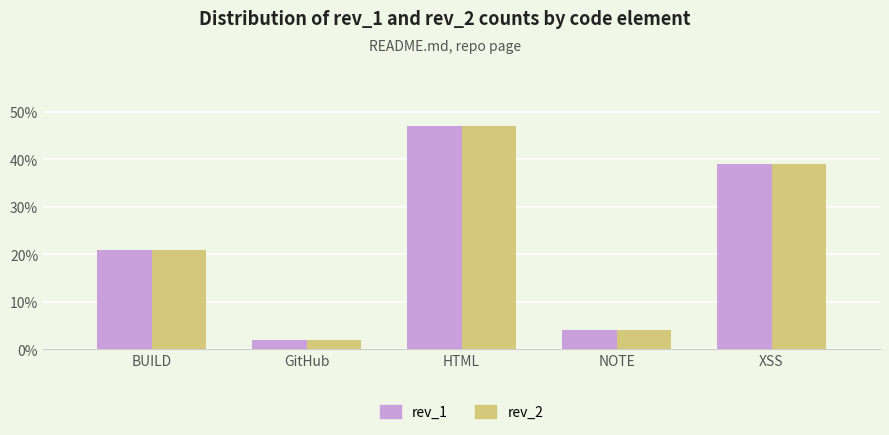

List the labels in order of rev_2 value, largest first.

HTML, XSS, BUILD, NOTE, GitHub